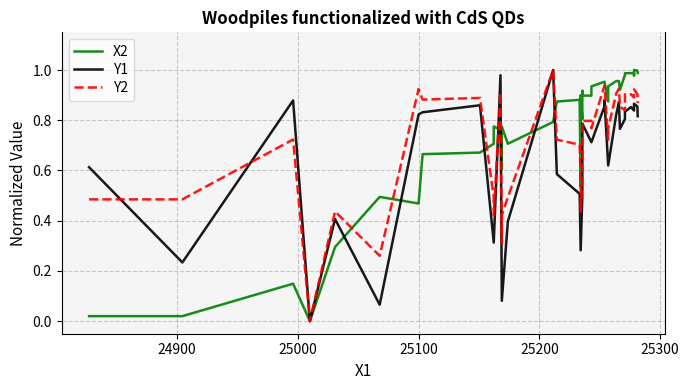

True or false: X2 and Y1 cross at least once.

True